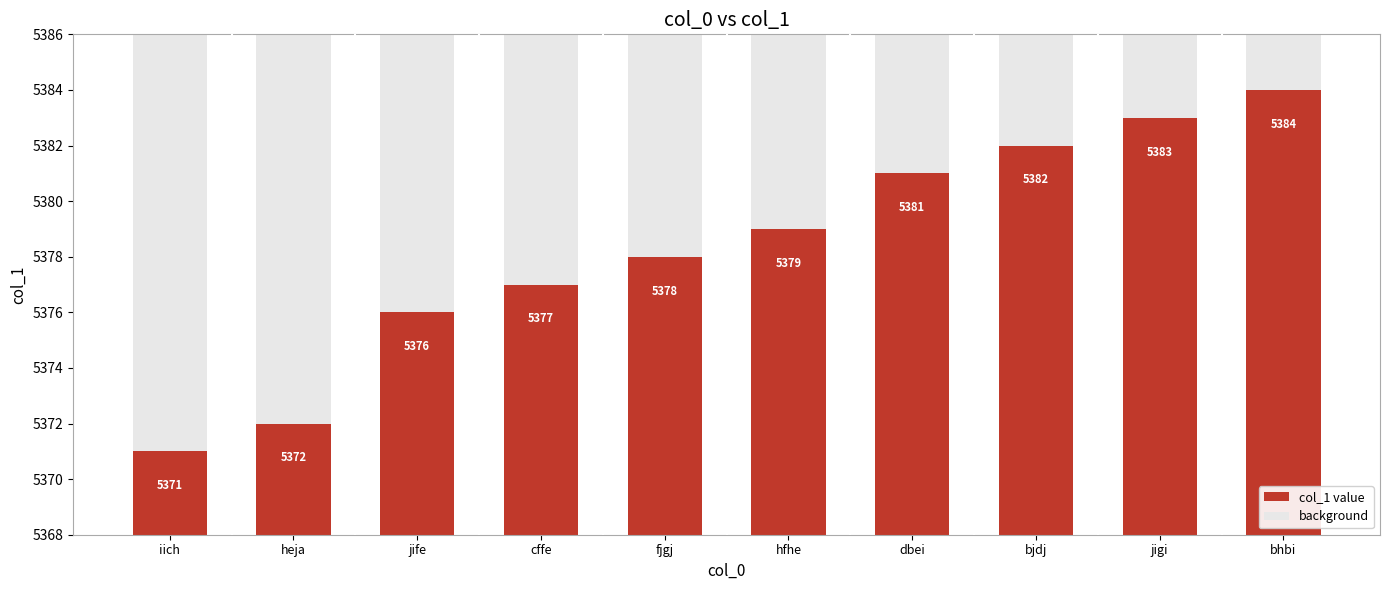

Between dbei and heja, which is larger?

dbei